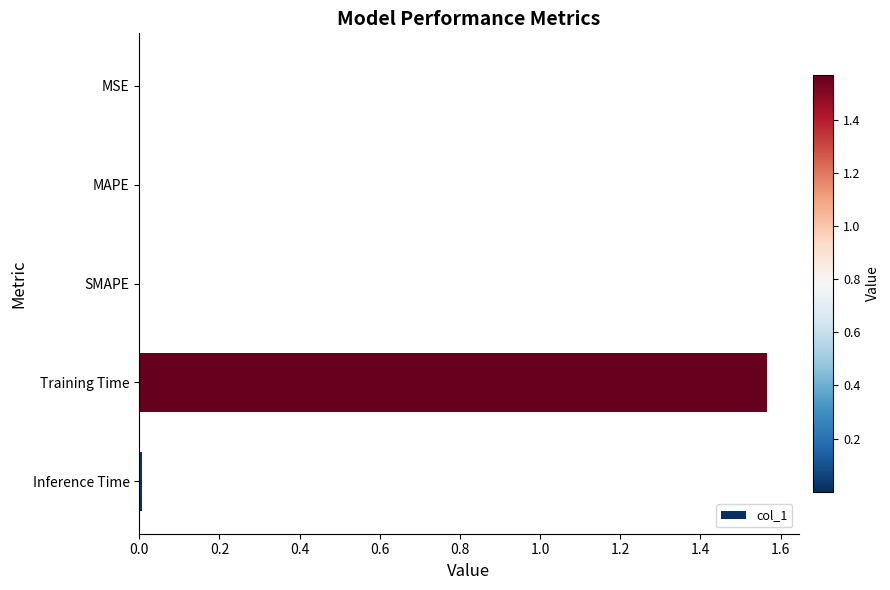

Is it true that the value at MSE is 0.0?

True